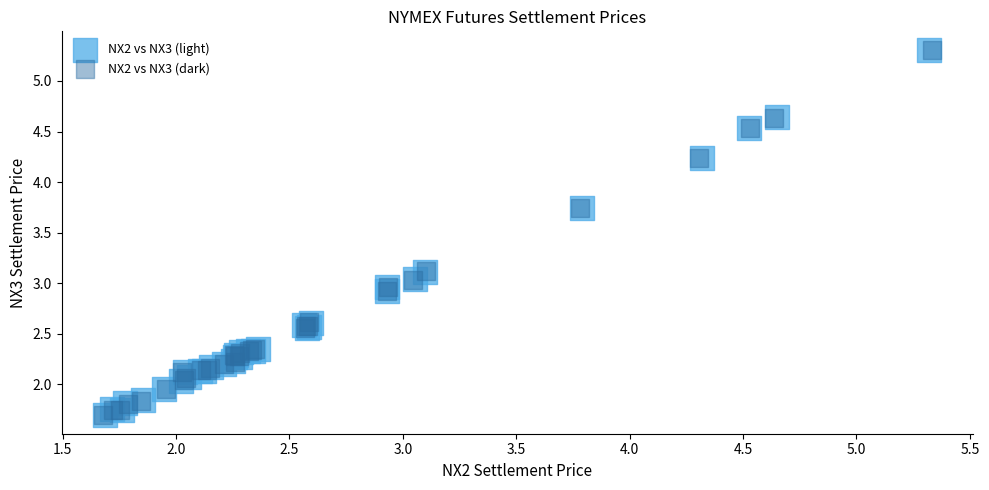

Which series has the largest Y range (max minus min)?

NX2 vs NX3 (dark)